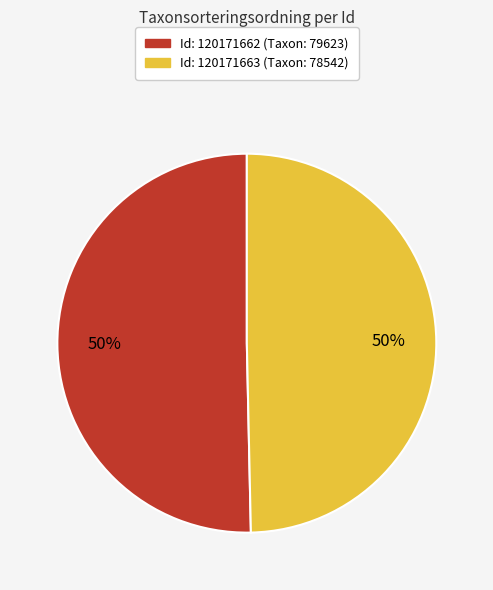

To the nearest percent, what is the average slice percentage?

50%